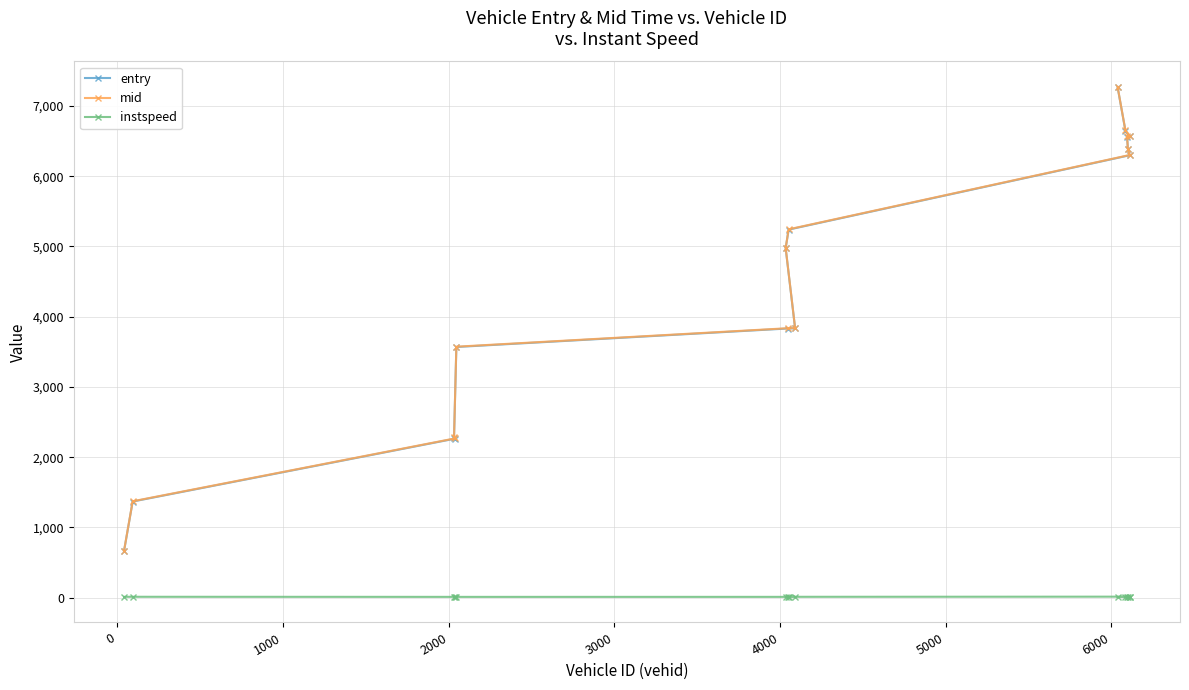

What is the minimum value for mid?

670.0